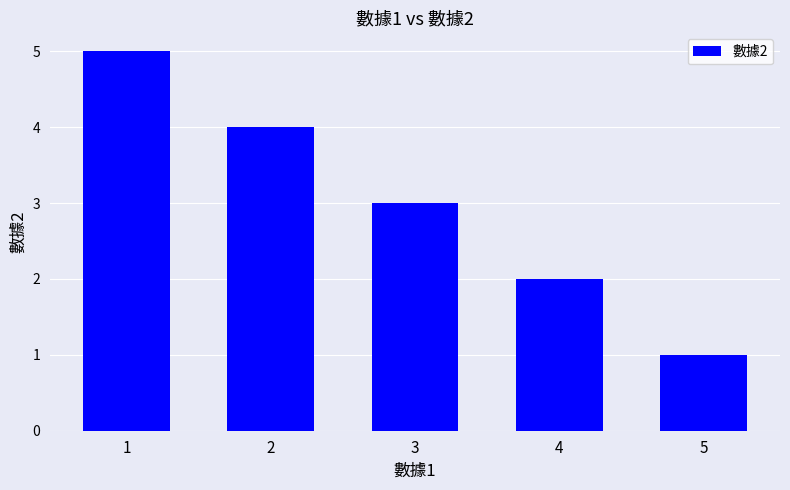

Where is the data nearest to the value 3?

3